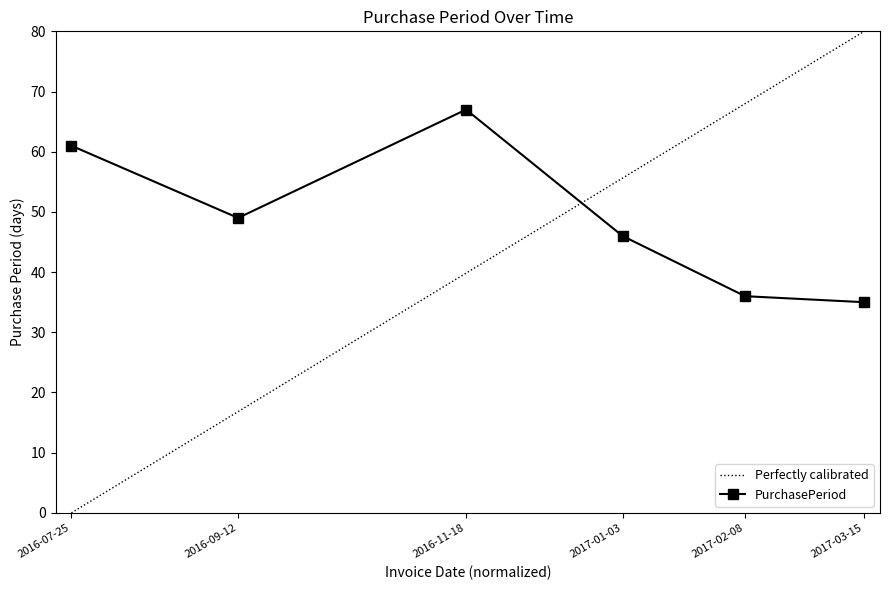

What is the difference between the values at 2017-01-03 and 2016-11-18?

21